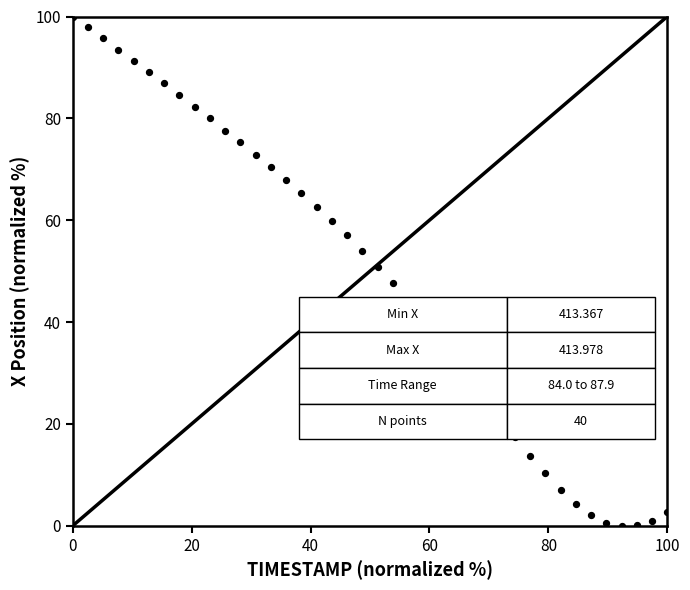

What is the range of X values (max minus min)?

100.0